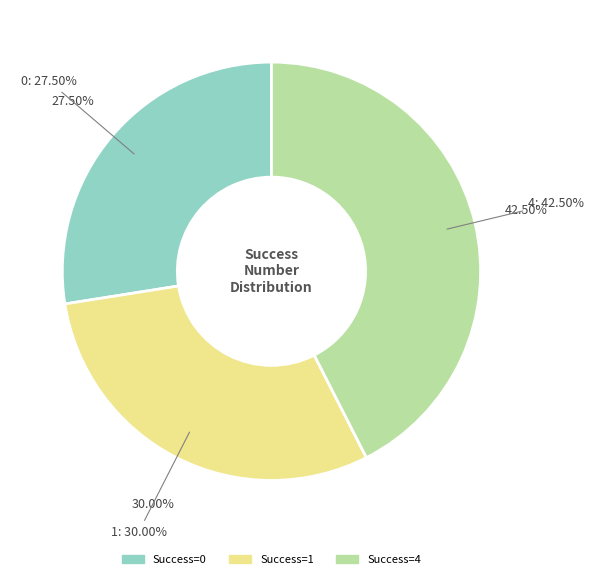

To the nearest percent, what is the average slice percentage?

33%